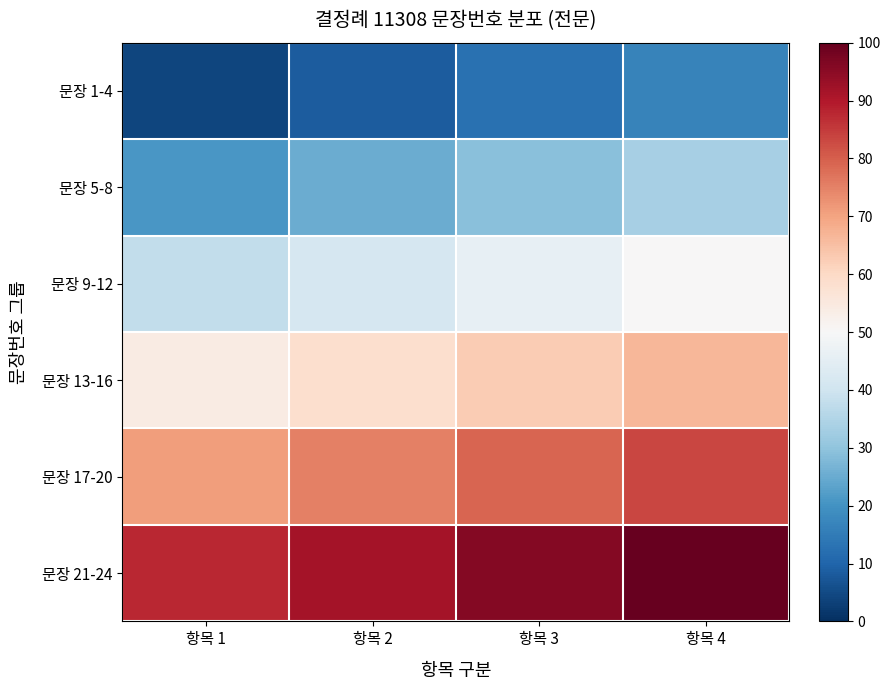

Reading left to right, list all the values displayed in this chart.

문장 1-4: 항목 1=4.2	항목 2=8.3	항목 3=12.5	항목 4=16.7
문장 5-8: 항목 1=20.8	항목 2=25.0	항목 3=29.2	항목 4=33.3
문장 9-12: 항목 1=37.5	항목 2=41.7	항목 3=45.8	항목 4=50.0
문장 13-16: 항목 1=54.2	항목 2=58.3	항목 3=62.5	항목 4=66.7
문장 17-20: 항목 1=70.8	항목 2=75.0	항목 3=79.2	항목 4=83.3
문장 21-24: 항목 1=87.5	항목 2=91.7	항목 3=95.8	항목 4=100.0